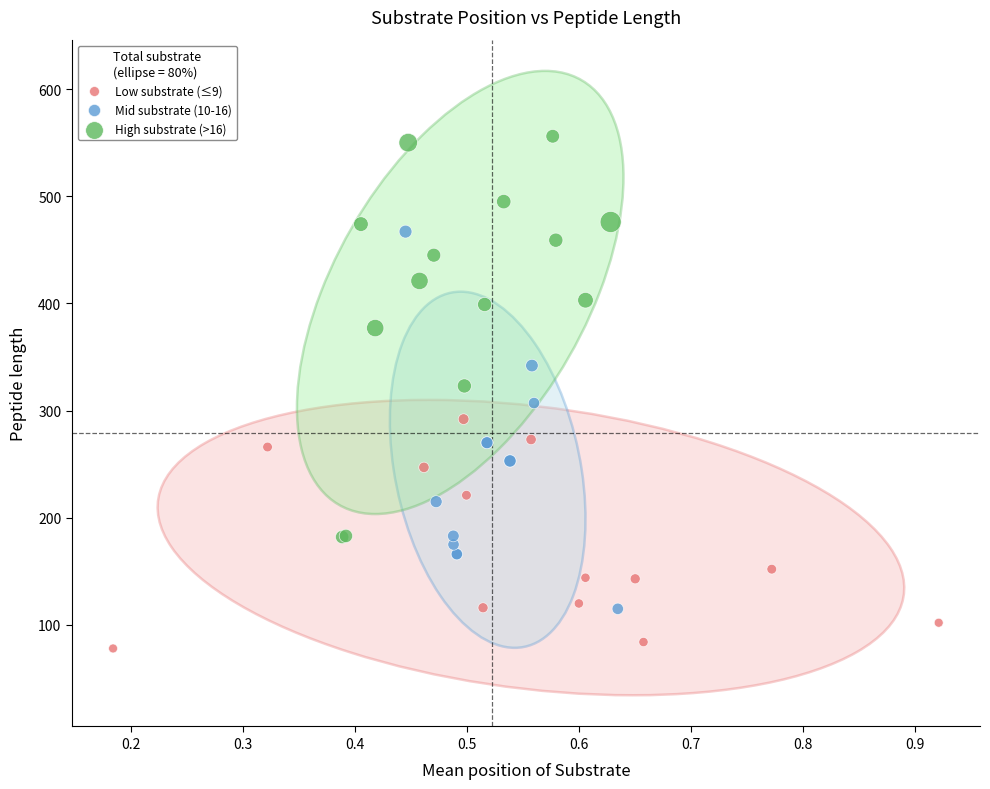

Which series reaches the maximum Y coordinate?

High substrate (>16)